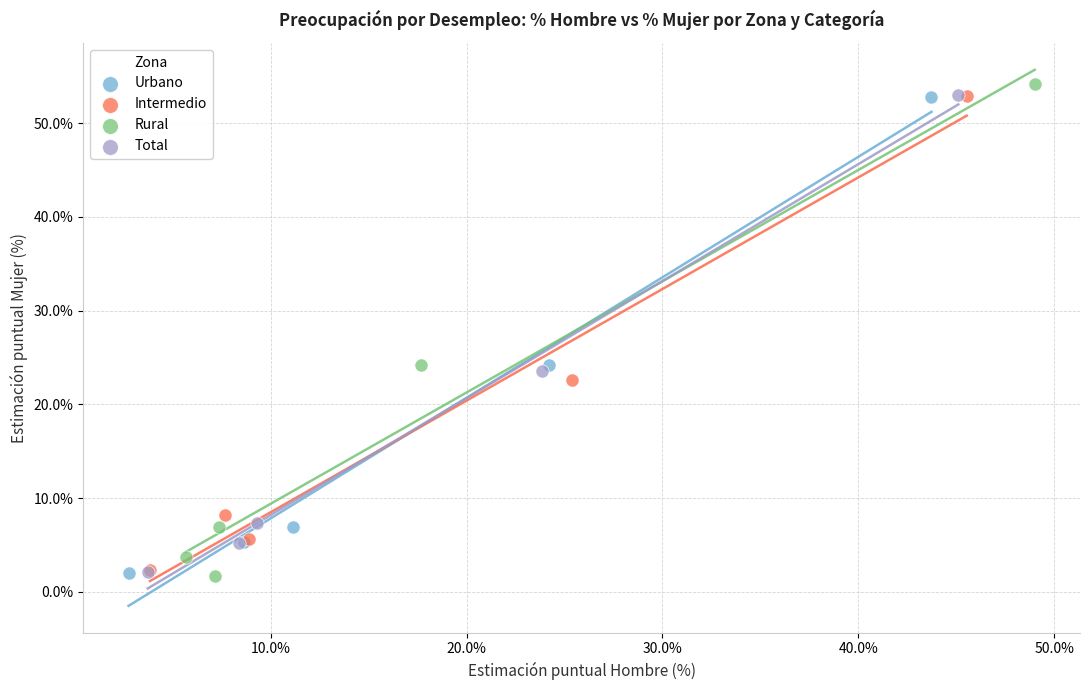

Which series contains the highest Y value?

Rural